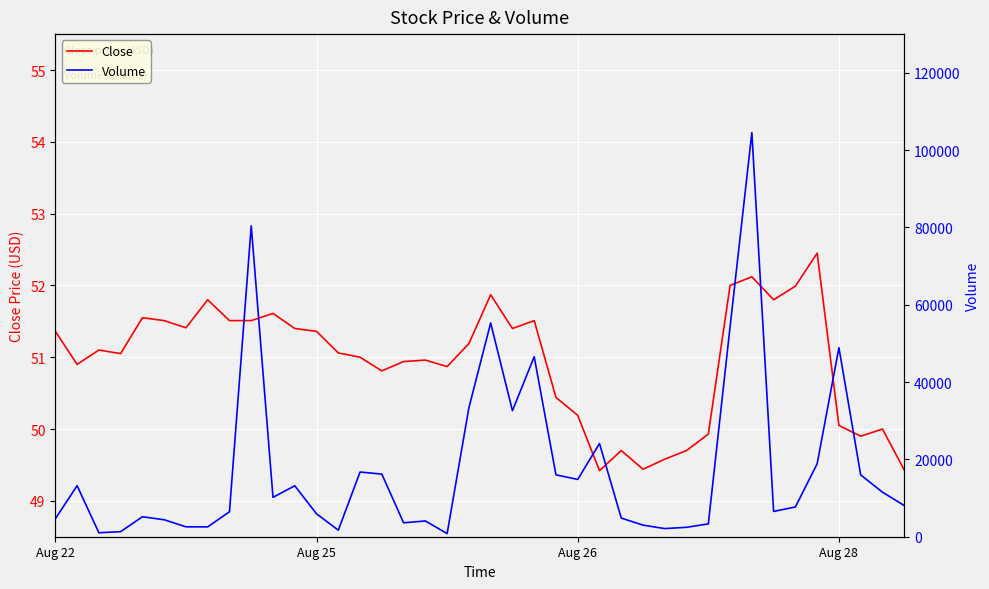

Reading right to left, list all the values displayed in this chart.

Close: 49.4	50.0	49.9	50.0	52.5	52.0	51.8	52.1	52.0	49.9	49.7	49.6	49.4	49.7	49.4	50.2	50.4	51.5	51.4	51.9	51.2	50.9	51.0	50.9	50.8	51.0	51.1	51.4	51.4	51.6	51.5	51.5	51.8	51.4	51.5	51.5	51.0	51.1	50.9	51.4
Volume: 8070.0	11523.0	15993.0	48894.0	18872.0	7699.0	6542.0	104532.0	54341.0	3321.0	2438.0	2105.0	2997.0	4825.0	24109.0	14823.0	16004.0	46552.0	32595.0	55292.0	33357.0	812.0	4075.0	3605.0	16192.0	16738.0	1690.0	5929.0	13179.0	10186.0	80409.0	6454.0	2546.0	2562.0	4391.0	5160.0	1303.0	1030.0	13194.0	4638.0